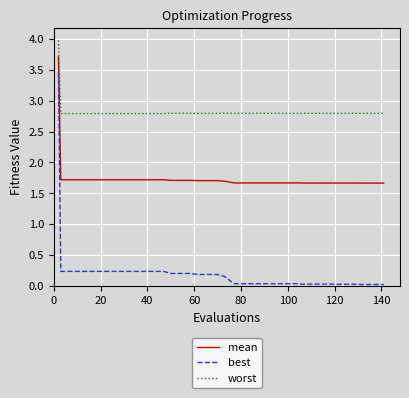

True or false: best and worst intersect in this chart.

False